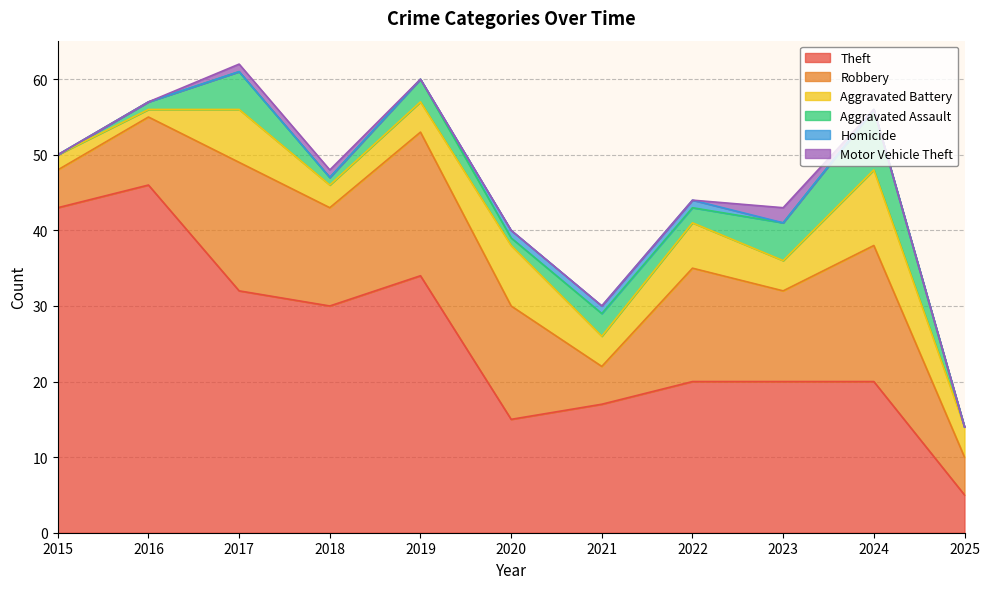

True or false: Motor Vehicle Theft and Aggravated Battery intersect in this chart.

False